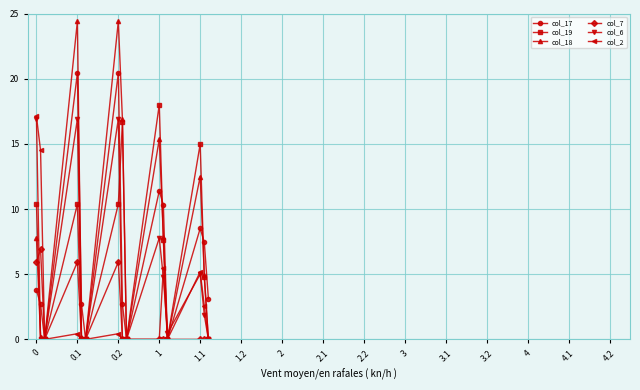

What is the difference between the maximum and minimum values in the col_7 series?

6.9